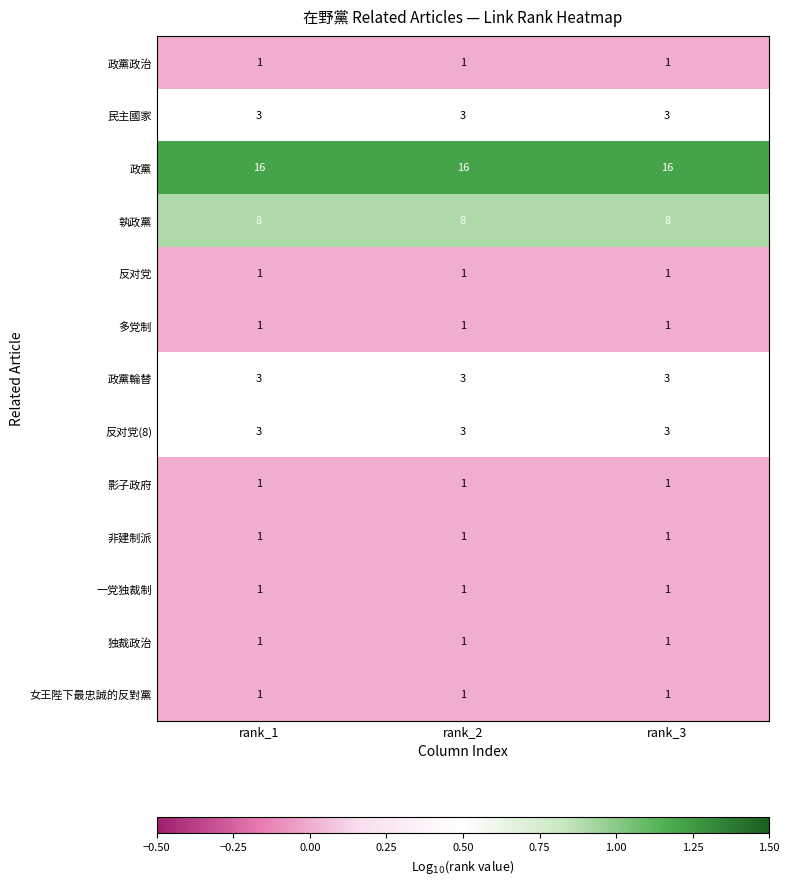

What is the difference between the highest and lowest values at rank_1?

15